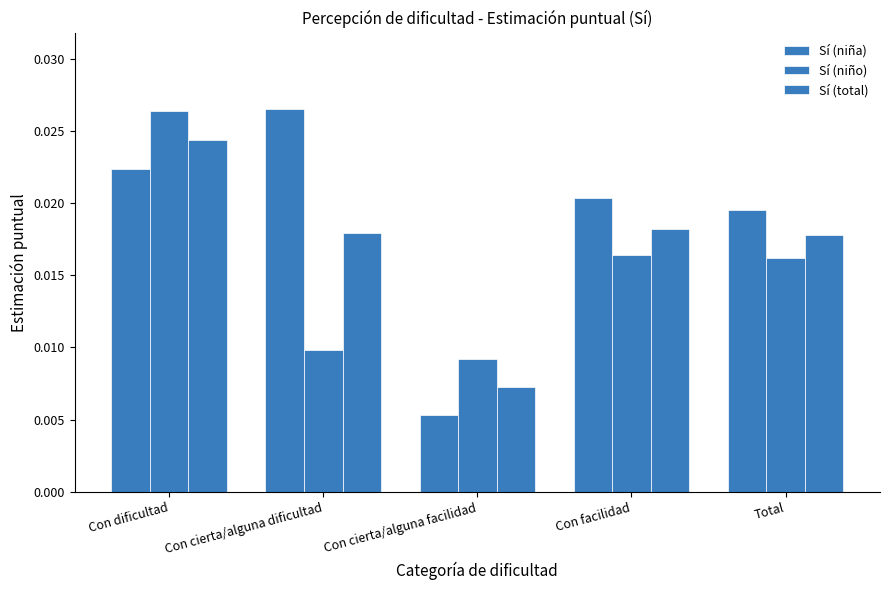

List the labels in order of Sí (niño) value, smallest first.

Con cierta/alguna facilidad, Con cierta/alguna dificultad, Total, Con facilidad, Con dificultad